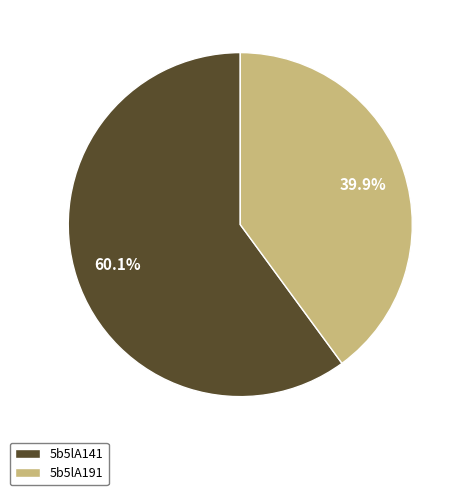

How much of the chart is everything except 5b5lA141?

39.9%